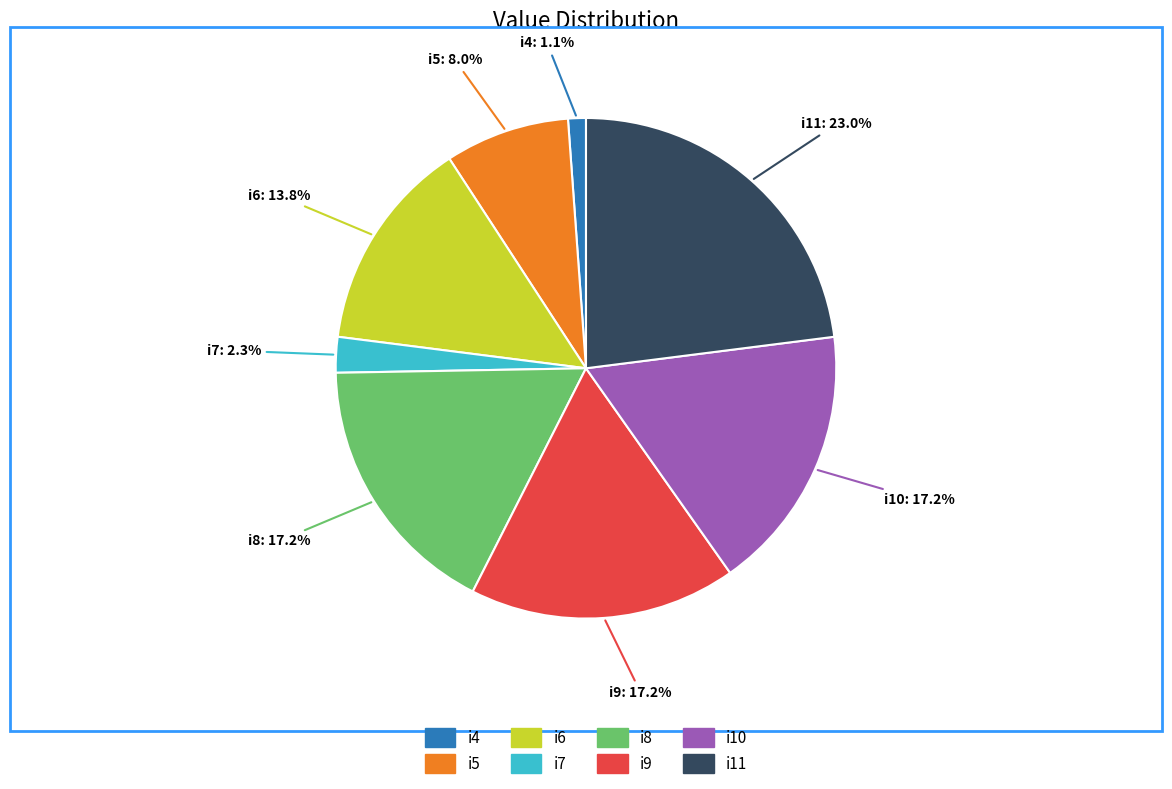

Is i7 the majority of the pie?

No